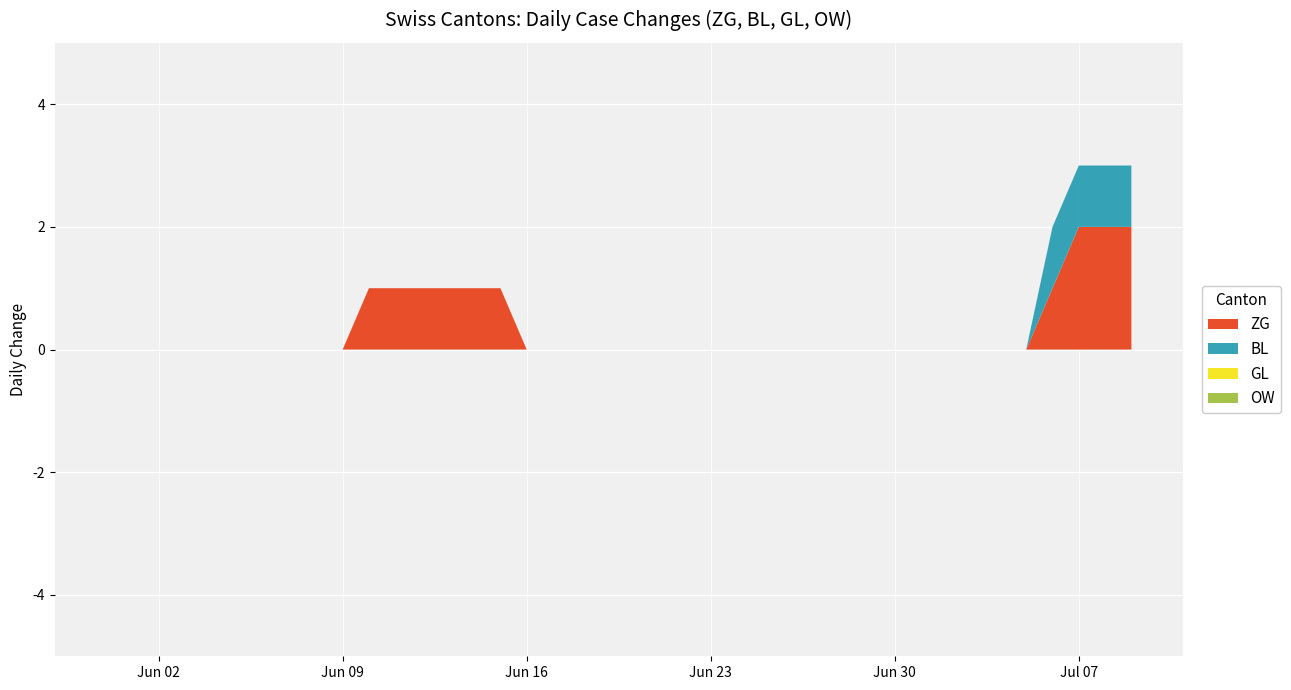

Reading left to right, transcribe all the data shown in this chart.

ZG: 2020-05-31=0	2020-06-01=0	2020-06-02=0	2020-06-03=0	2020-06-04=0	2020-06-05=0	2020-06-06=0	2020-06-07=0	2020-06-08=0	2020-06-09=0	2020-06-10=1	2020-06-11=1	2020-06-12=1	2020-06-13=1	2020-06-14=1	2020-06-15=1	2020-06-16=0	2020-06-17=0	2020-06-18=0	2020-06-19=0	2020-06-20=0	2020-06-21=0	2020-06-22=0	2020-06-23=0	2020-06-24=0	2020-06-25=0	2020-06-26=0	2020-06-27=0	2020-06-28=0	2020-06-29=0	2020-06-30=0	2020-07-01=0	2020-07-02=0	2020-07-03=0	2020-07-04=0	2020-07-05=0	2020-07-06=1	2020-07-07=2	2020-07-08=2	2020-07-09=2
BL: 2020-05-31=0	2020-06-01=0	2020-06-02=0	2020-06-03=0	2020-06-04=0	2020-06-05=0	2020-06-06=0	2020-06-07=0	2020-06-08=0	2020-06-09=0	2020-06-10=0	2020-06-11=0	2020-06-12=0	2020-06-13=0	2020-06-14=0	2020-06-15=0	2020-06-16=0	2020-06-17=0	2020-06-18=0	2020-06-19=0	2020-06-20=0	2020-06-21=0	2020-06-22=0	2020-06-23=0	2020-06-24=0	2020-06-25=0	2020-06-26=0	2020-06-27=0	2020-06-28=0	2020-06-29=0	2020-06-30=0	2020-07-01=0	2020-07-02=0	2020-07-03=0	2020-07-04=0	2020-07-05=0	2020-07-06=1	2020-07-07=1	2020-07-08=1	2020-07-09=1
GL: 2020-05-31=0	2020-06-01=0	2020-06-02=0	2020-06-03=0	2020-06-04=0	2020-06-05=0	2020-06-06=0	2020-06-07=0	2020-06-08=0	2020-06-09=0	2020-06-10=0	2020-06-11=0	2020-06-12=0	2020-06-13=0	2020-06-14=0	2020-06-15=0	2020-06-16=0	2020-06-17=0	2020-06-18=0	2020-06-19=0	2020-06-20=0	2020-06-21=0	2020-06-22=0	2020-06-23=0	2020-06-24=0	2020-06-25=0	2020-06-26=0	2020-06-27=0	2020-06-28=0	2020-06-29=0	2020-06-30=0	2020-07-01=0	2020-07-02=0	2020-07-03=0	2020-07-04=0	2020-07-05=0	2020-07-06=0	2020-07-07=0	2020-07-08=0	2020-07-09=0
OW: 2020-05-31=0	2020-06-01=0	2020-06-02=0	2020-06-03=0	2020-06-04=0	2020-06-05=0	2020-06-06=0	2020-06-07=0	2020-06-08=0	2020-06-09=0	2020-06-10=0	2020-06-11=0	2020-06-12=0	2020-06-13=0	2020-06-14=0	2020-06-15=0	2020-06-16=0	2020-06-17=0	2020-06-18=0	2020-06-19=0	2020-06-20=0	2020-06-21=0	2020-06-22=0	2020-06-23=0	2020-06-24=0	2020-06-25=0	2020-06-26=0	2020-06-27=0	2020-06-28=0	2020-06-29=0	2020-06-30=0	2020-07-01=0	2020-07-02=0	2020-07-03=0	2020-07-04=0	2020-07-05=0	2020-07-06=0	2020-07-07=0	2020-07-08=0	2020-07-09=0